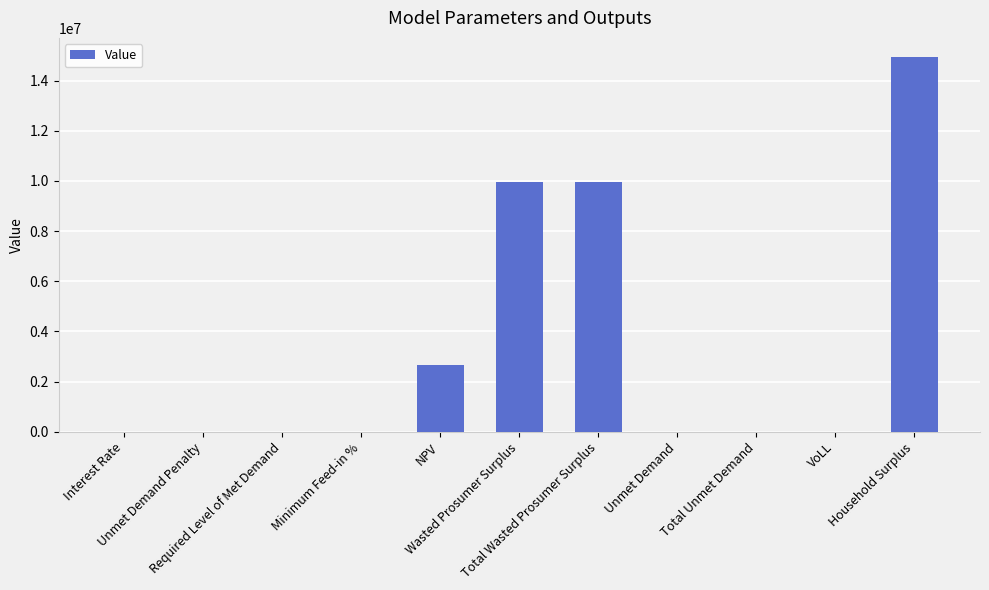

What is the maximum value shown in the chart?

14952218.9